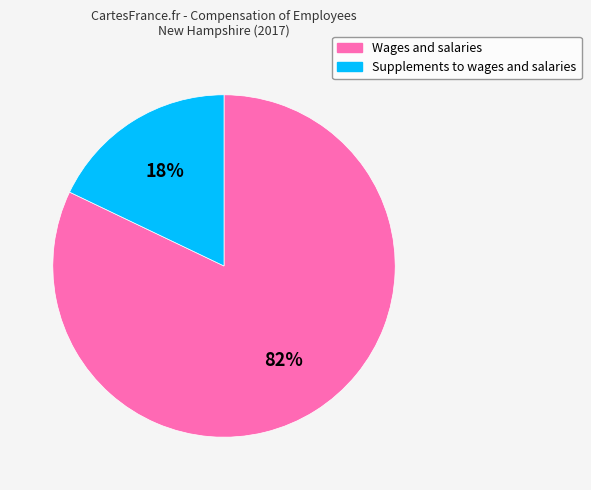

Is Supplements to wages and salaries the majority of the pie?

No